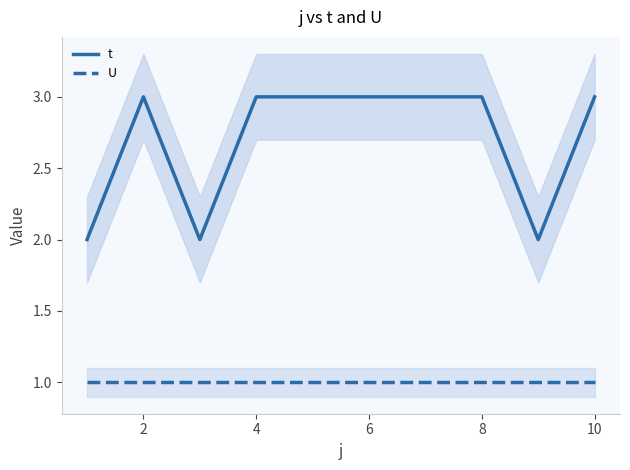

Does the chart display data point markers on the line(s)?

No